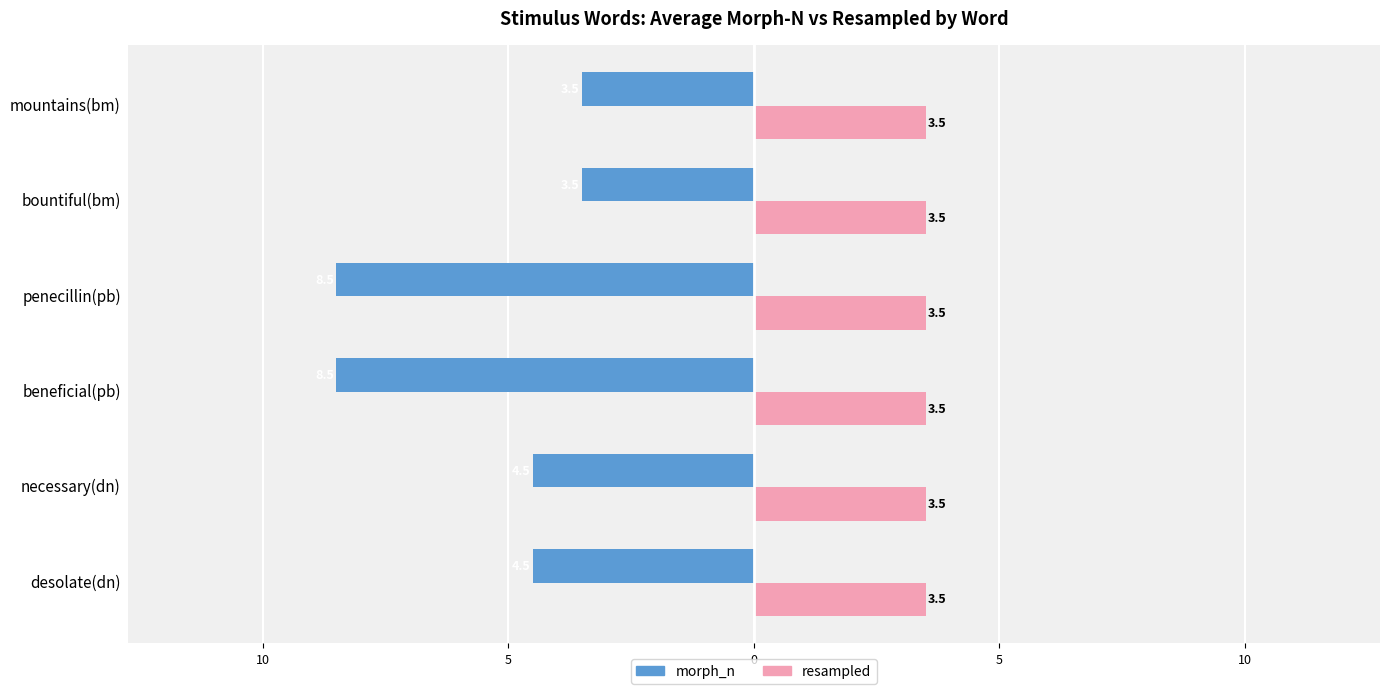

What are all the series names shown in the legend?

morph_n, resampled